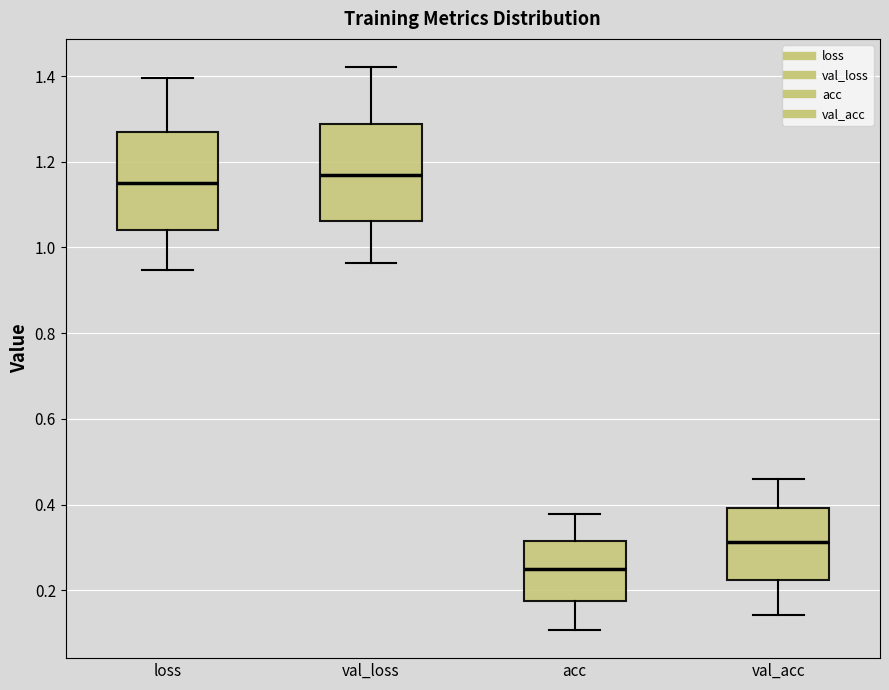

Where is the lower edge of the box for val_acc on the y-axis? The values are not printed on the chart, so give them approximately, as read against the axis.

0.22